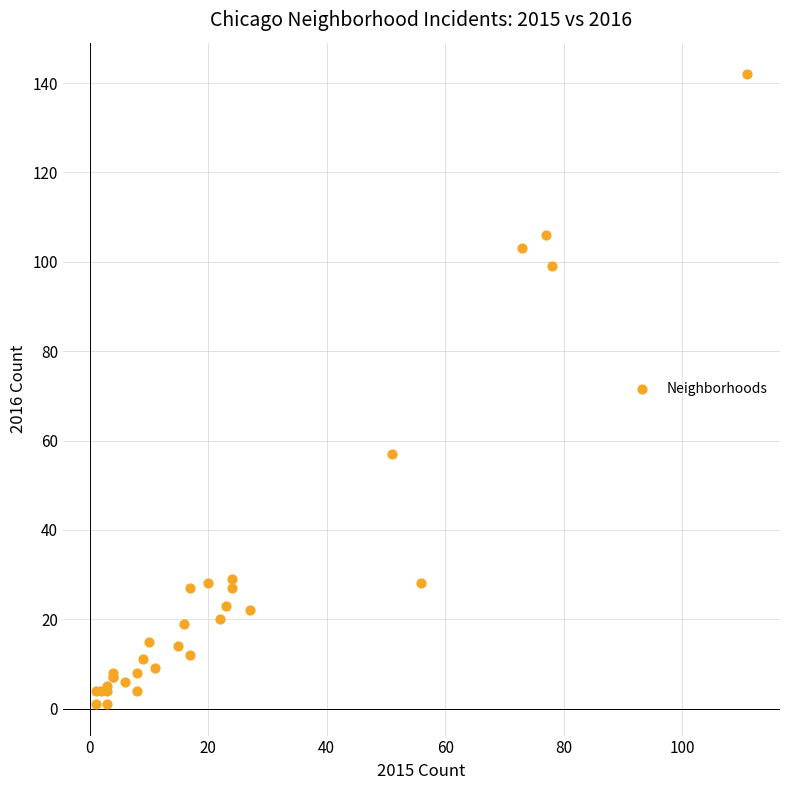

What Y value in the scatter plot is closest to 71?

57